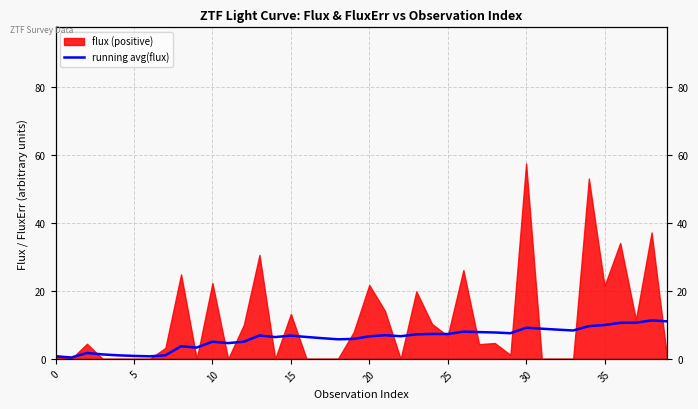

Reading left to right, what are all the values shown in this chart?

0.8	0.4	1.7	1.3	1.0	0.9	0.7	1.1	3.7	3.3	5.1	4.6	5.1	6.9	6.4	6.8	6.4	6.1	5.8	5.9	6.6	7.0	6.7	7.2	7.3	7.3	8.0	7.9	7.8	7.5	9.2	8.9	8.6	8.4	9.6	10.0	10.6	10.6	11.3	11.0